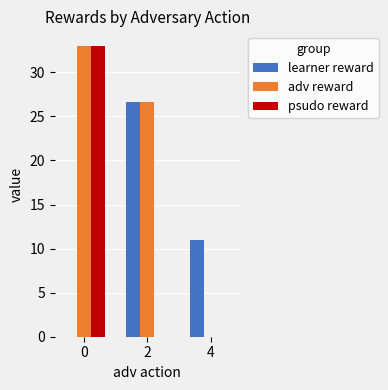

What is the total value across all series at 0?

66.0